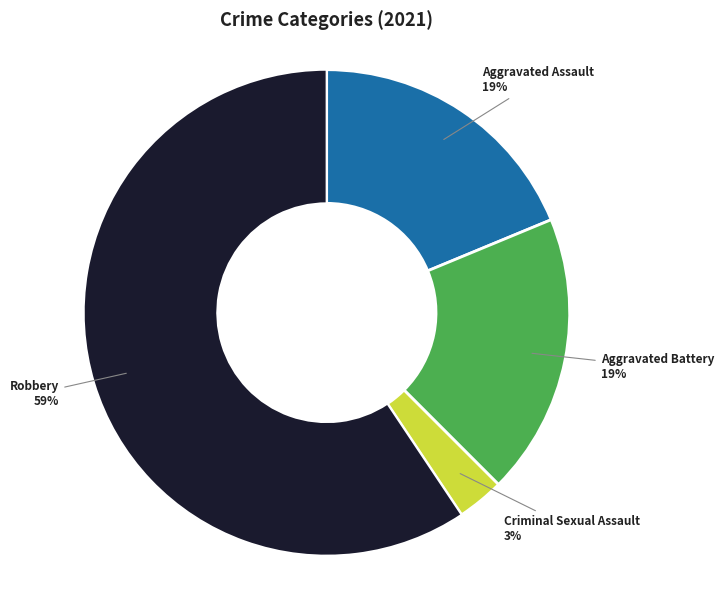

The Robbery slice represents 59% of the pie. True or false?

True